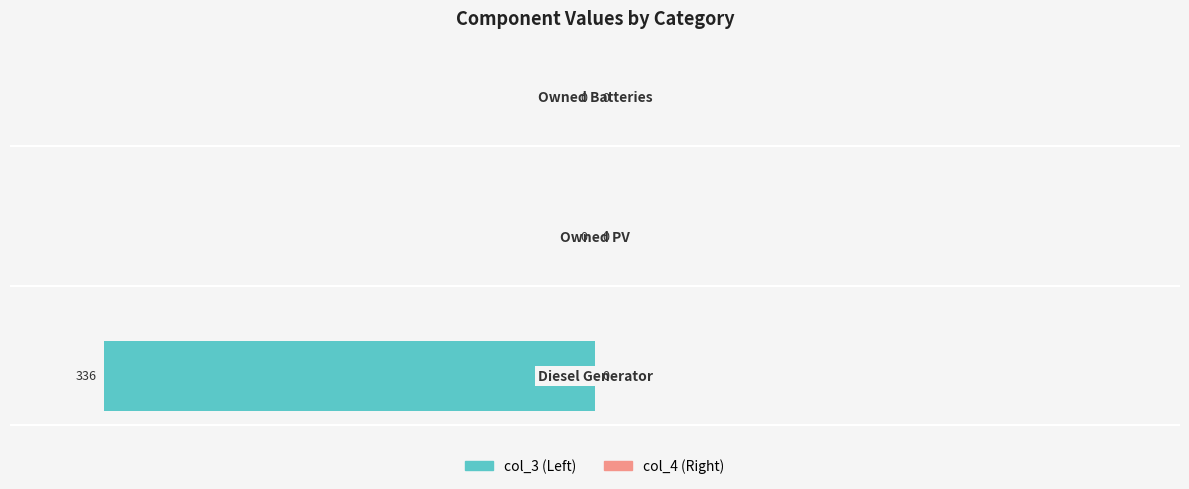

How many values are between -336 and 0?

3